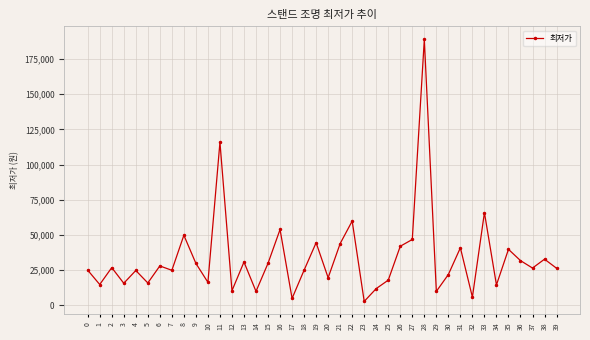

Approximately how many times larger is the value at 38 compared to 33?

0.5